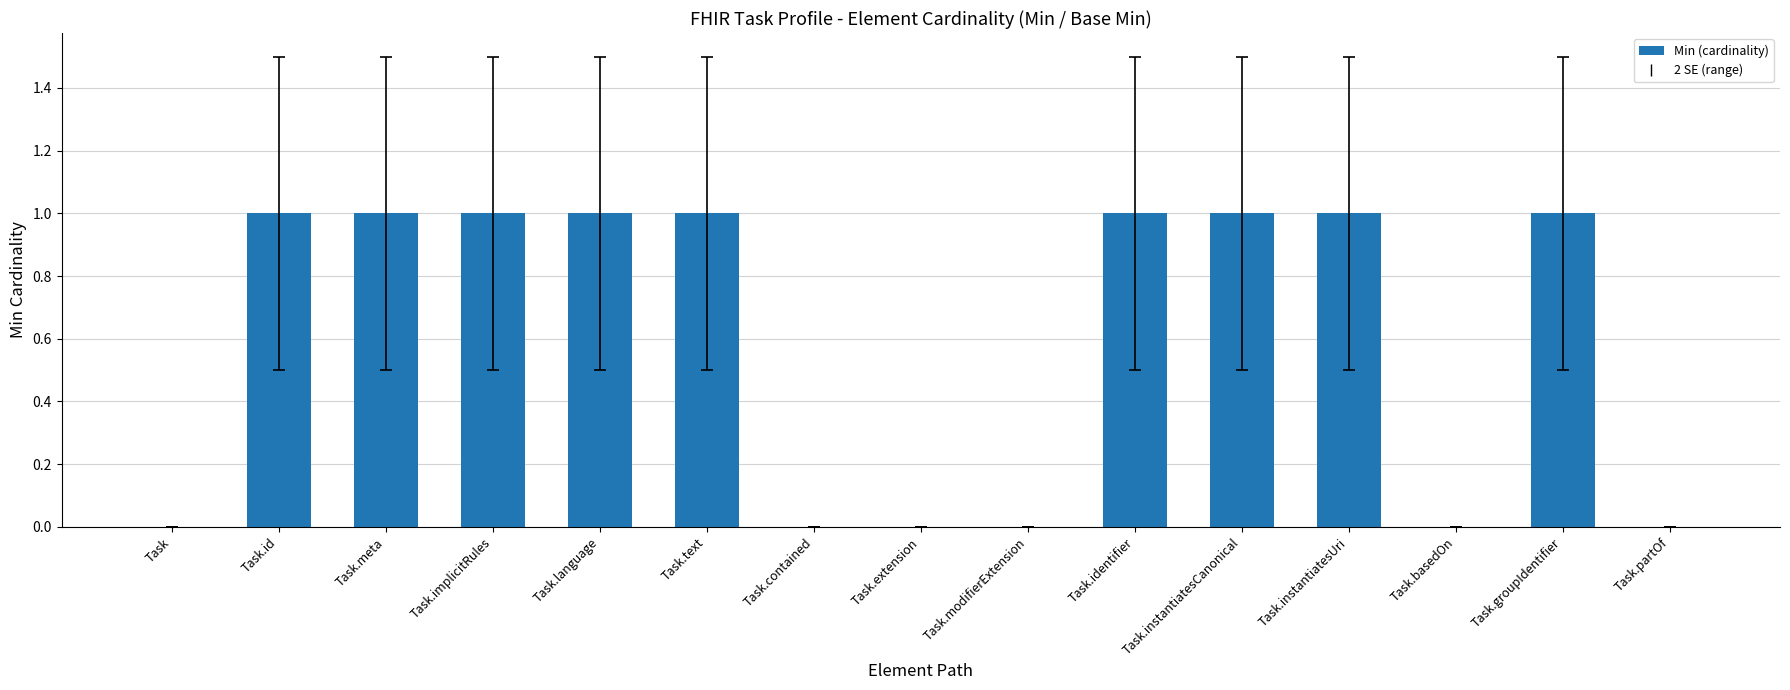

The value at Task.basedOn is 1. True or false?

False